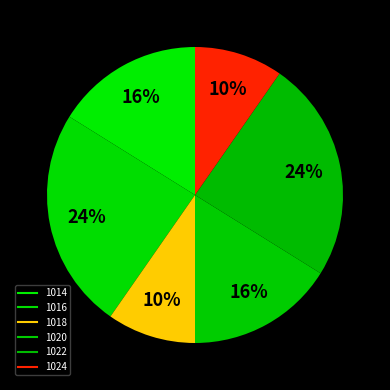

Does 1020 represent more than half of the total?

No